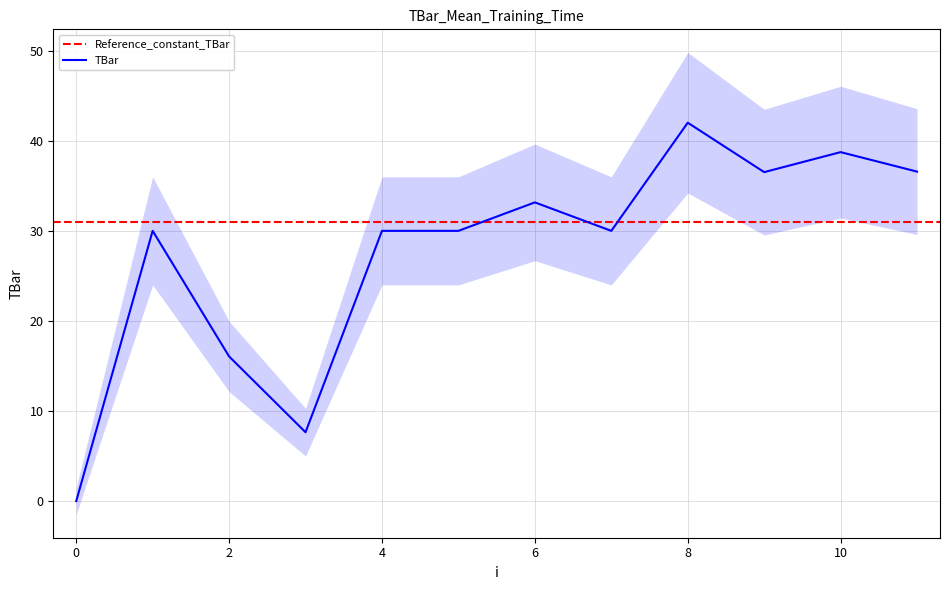

How many data points are less than 30?

3